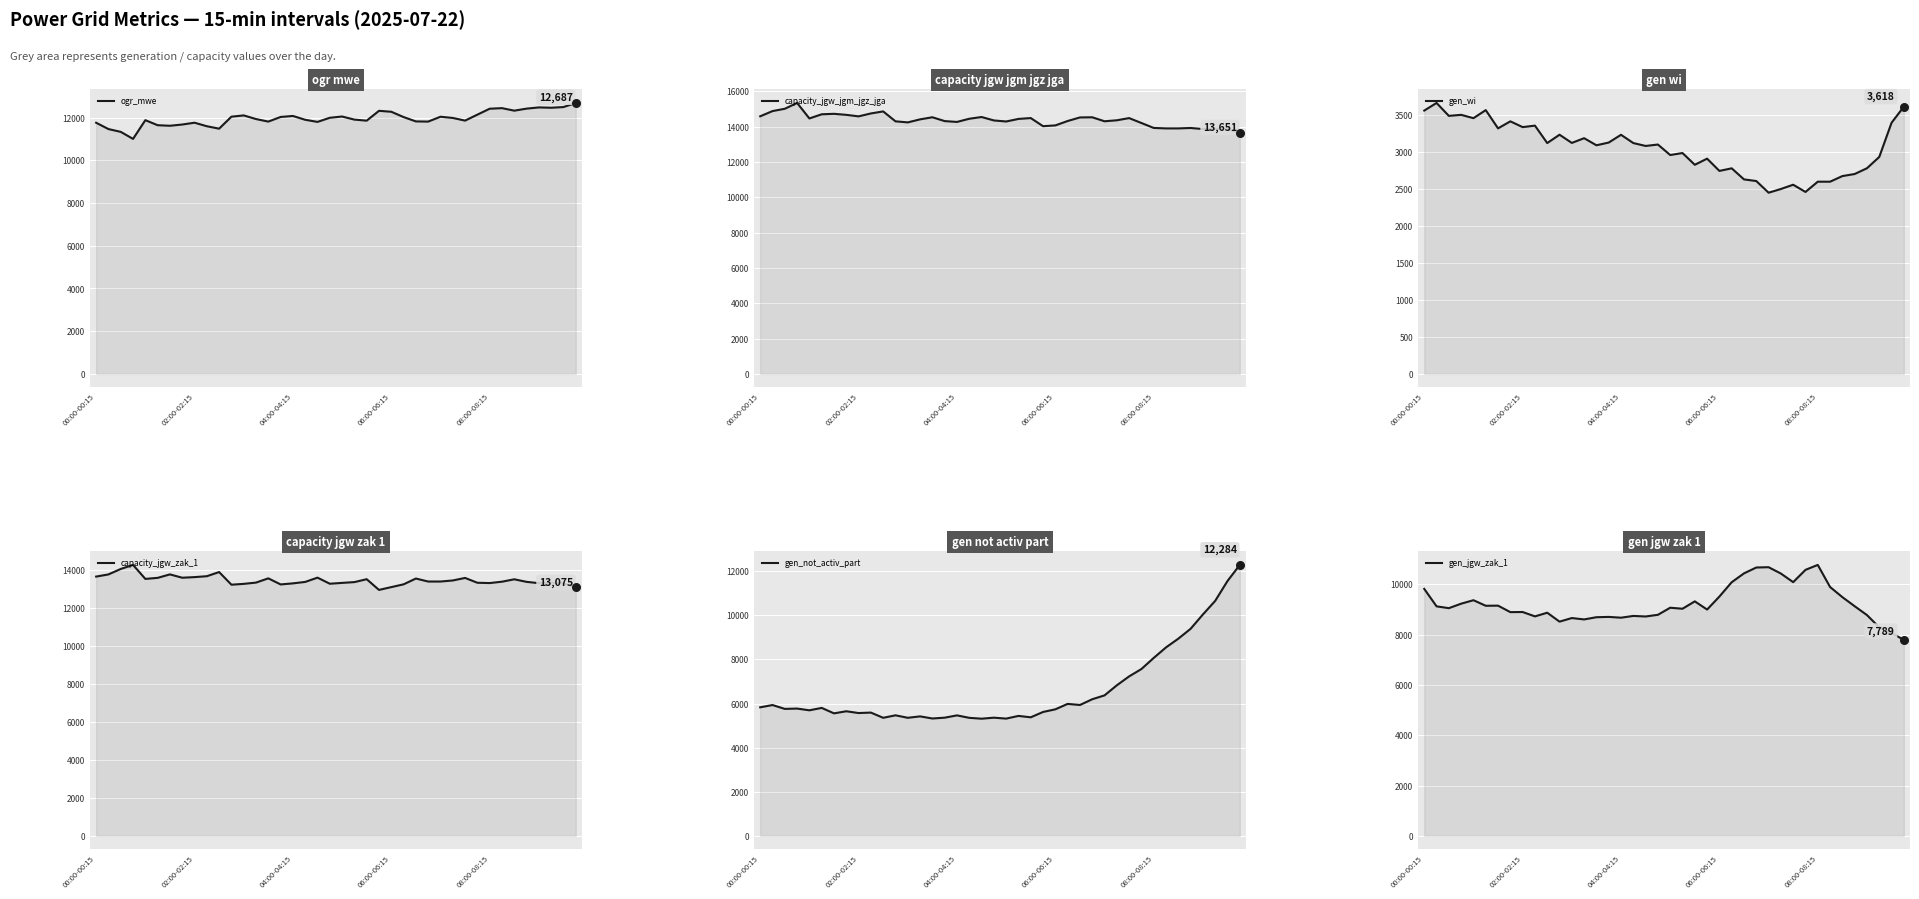

Which series contains the lowest Y value?

gen_wi